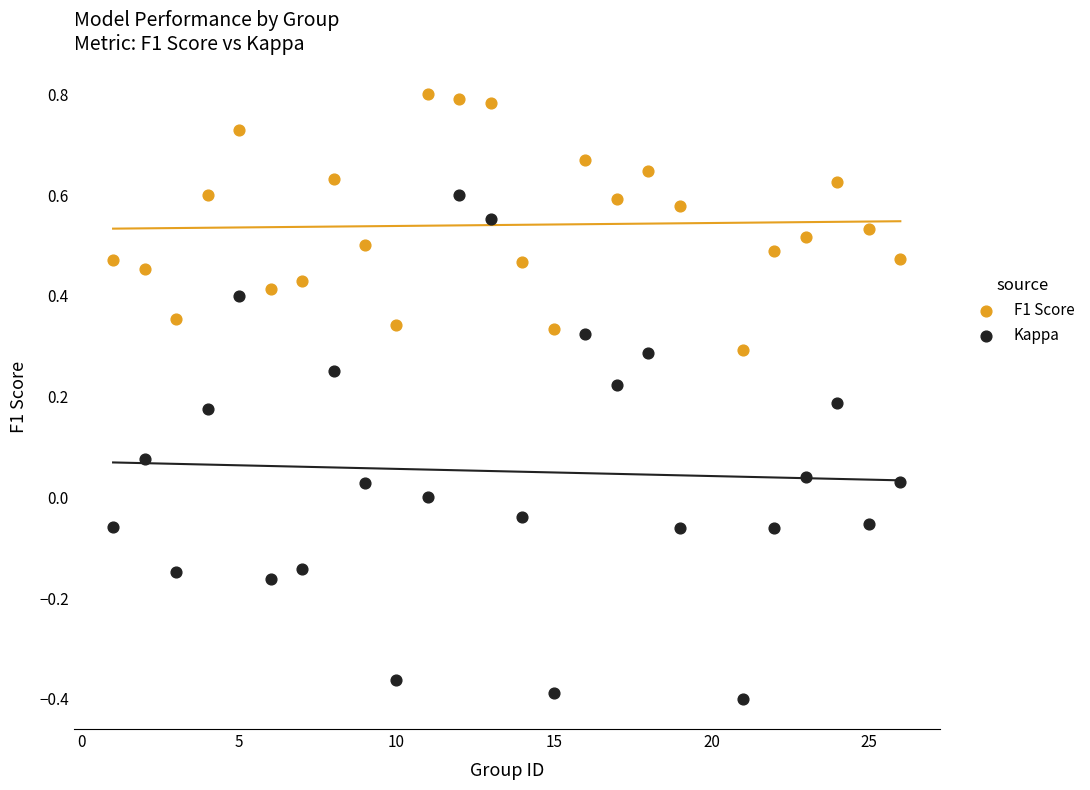

Across all data points, what is the range of X values (max minus min)?

25.0